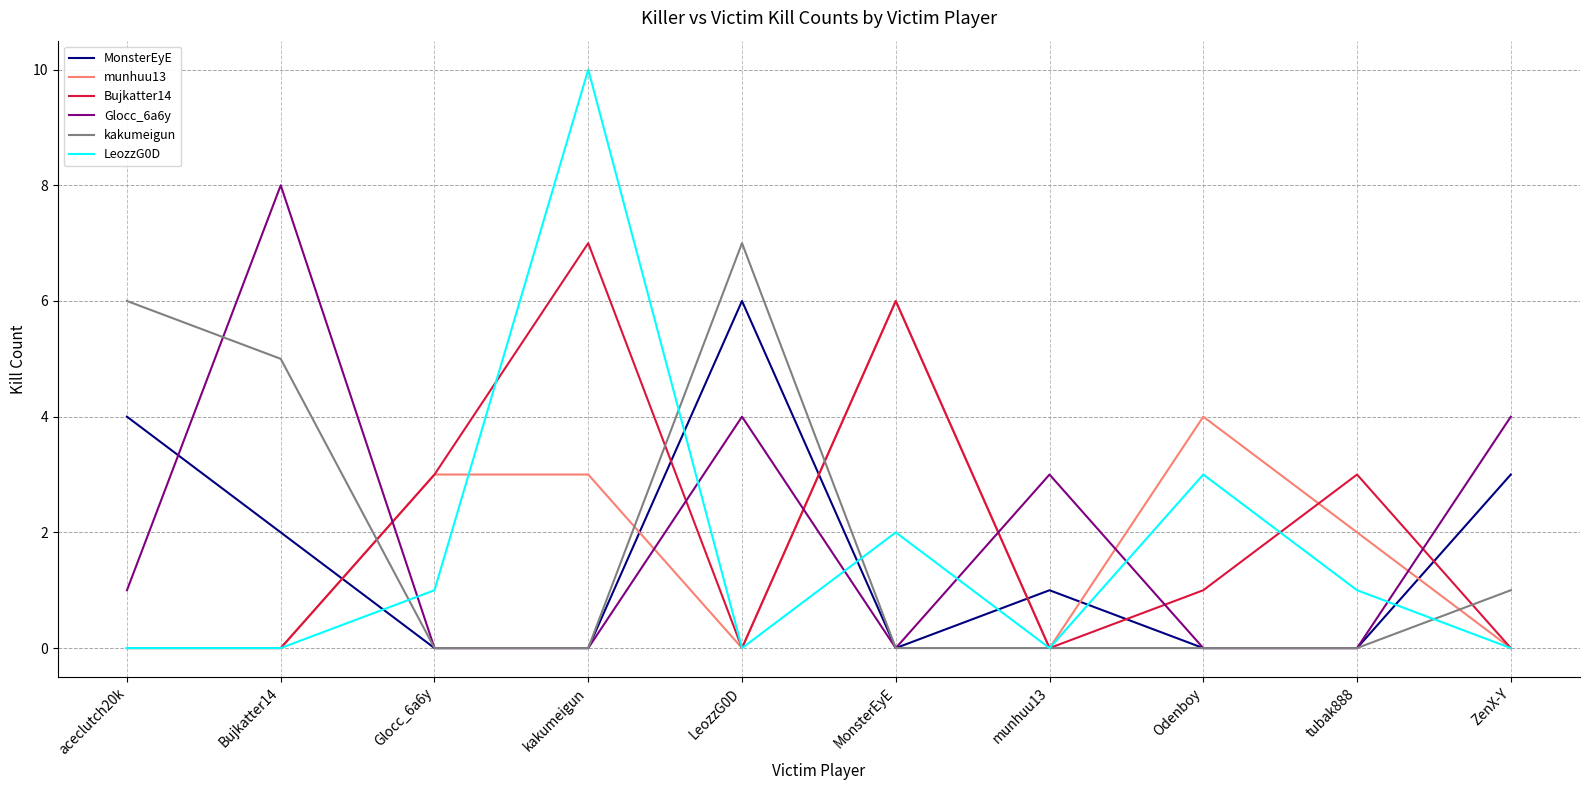

Which label corresponds to the largest value in the chart?

kakumeigun